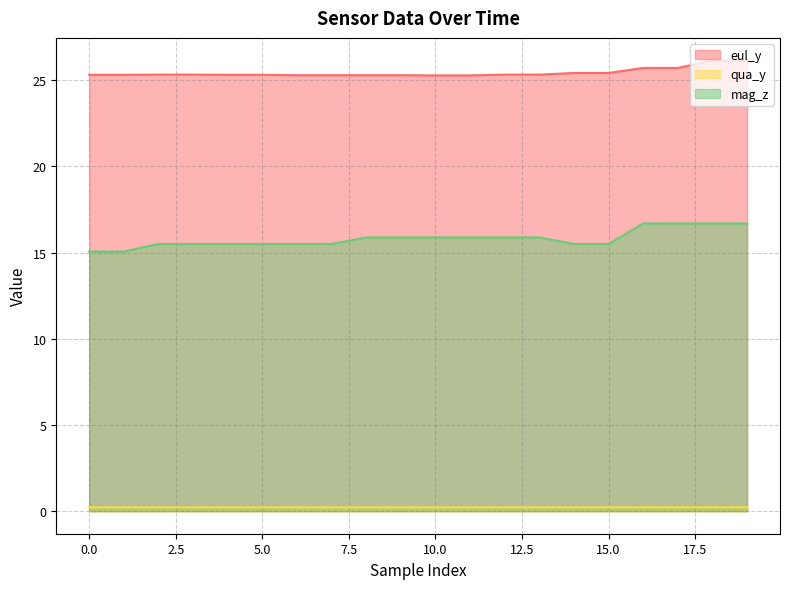

Does the chart display data point markers on the line(s)?

No